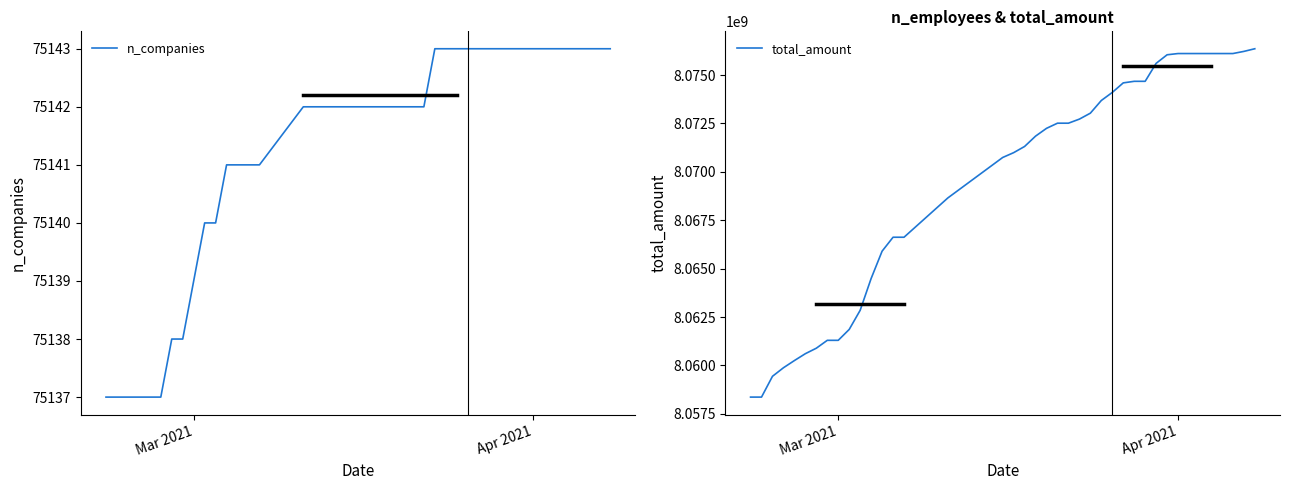

What is the maximum value for n_companies?

75143